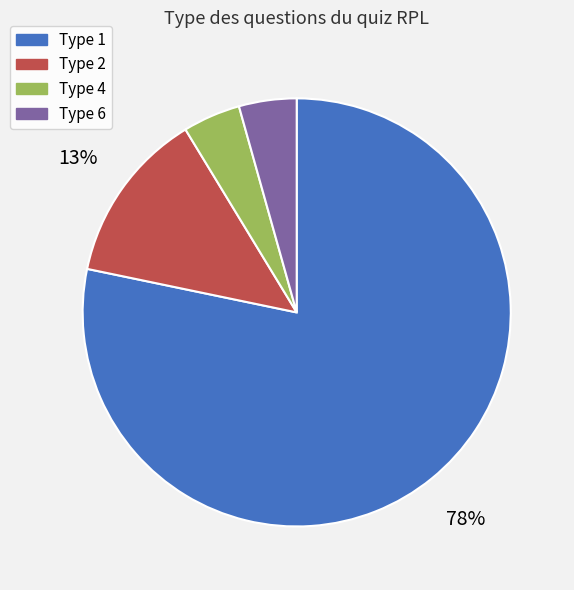

Do Type 4 and Type 2 together represent more than half of the pie?

No